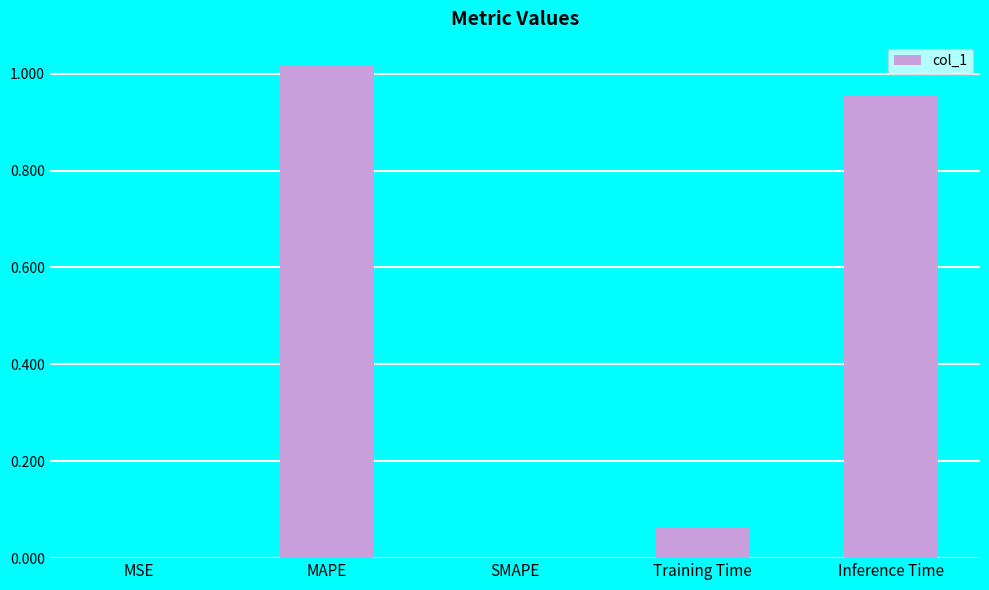

Is it true that the value at Training Time is 0.0?

False